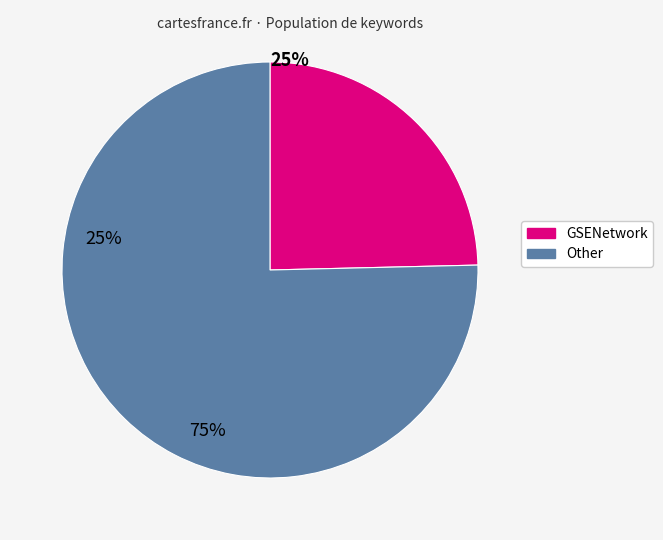

How many slices are in this pie chart?

2